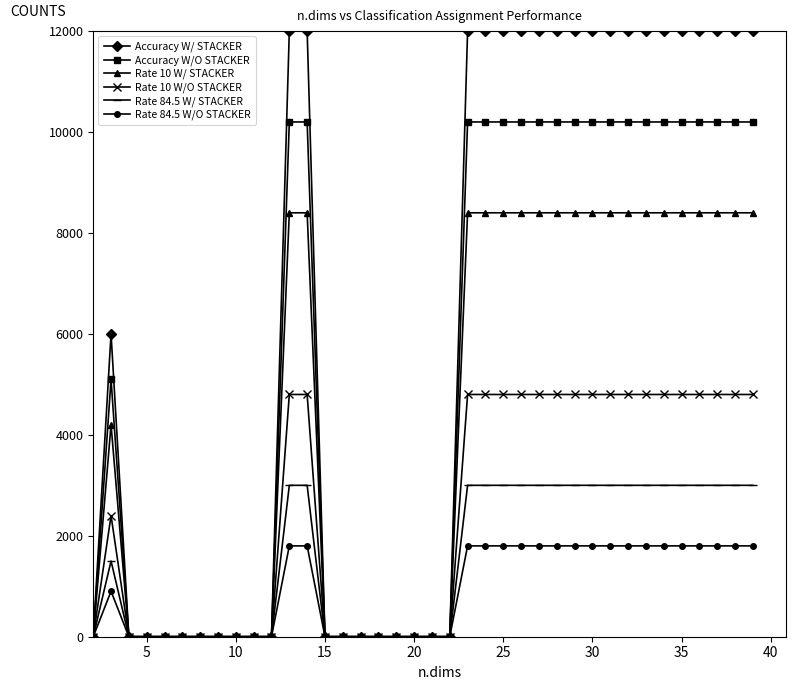

Reading left to right, extract all data points from this chart.

Accuracy W/ STACKER: 0	6000	0	0	0	0	0	0	0	0	0	12000	12000	0	0	0	0	0	0	0	0	12000	12000	12000	12000	12000	12000	12000	12000	12000	12000	12000	12000	12000	12000	12000	12000	12000
Accuracy W/O STACKER: 0	5100	0	0	0	0	0	0	0	0	0	10200	10200	0	0	0	0	0	0	0	0	10200	10200	10200	10200	10200	10200	10200	10200	10200	10200	10200	10200	10200	10200	10200	10200	10200
Rate 10 W/ STACKER: 0	4200	0	0	0	0	0	0	0	0	0	8400	8400	0	0	0	0	0	0	0	0	8400	8400	8400	8400	8400	8400	8400	8400	8400	8400	8400	8400	8400	8400	8400	8400	8400
Rate 10 W/O STACKER: 0	2400	0	0	0	0	0	0	0	0	0	4800	4800	0	0	0	0	0	0	0	0	4800	4800	4800	4800	4800	4800	4800	4800	4800	4800	4800	4800	4800	4800	4800	4800	4800
Rate 84.5 W/ STACKER: 0	1500	0	0	0	0	0	0	0	0	0	3000	3000	0	0	0	0	0	0	0	0	3000	3000	3000	3000	3000	3000	3000	3000	3000	3000	3000	3000	3000	3000	3000	3000	3000
Rate 84.5 W/O STACKER: 0	900	0	0	0	0	0	0	0	0	0	1800	1800	0	0	0	0	0	0	0	0	1800	1800	1800	1800	1800	1800	1800	1800	1800	1800	1800	1800	1800	1800	1800	1800	1800